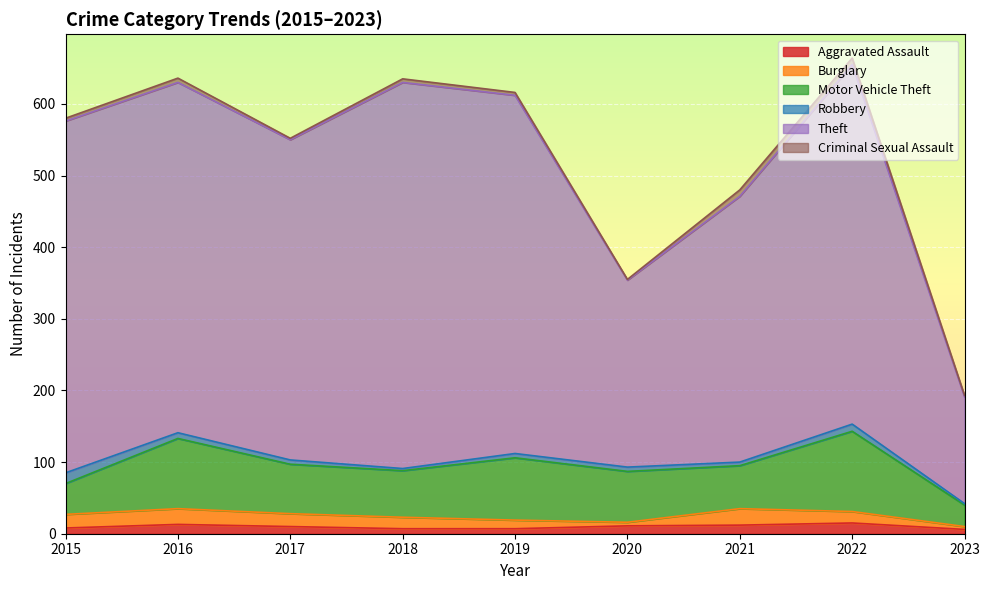

Which series has the widest spread of values?

Theft